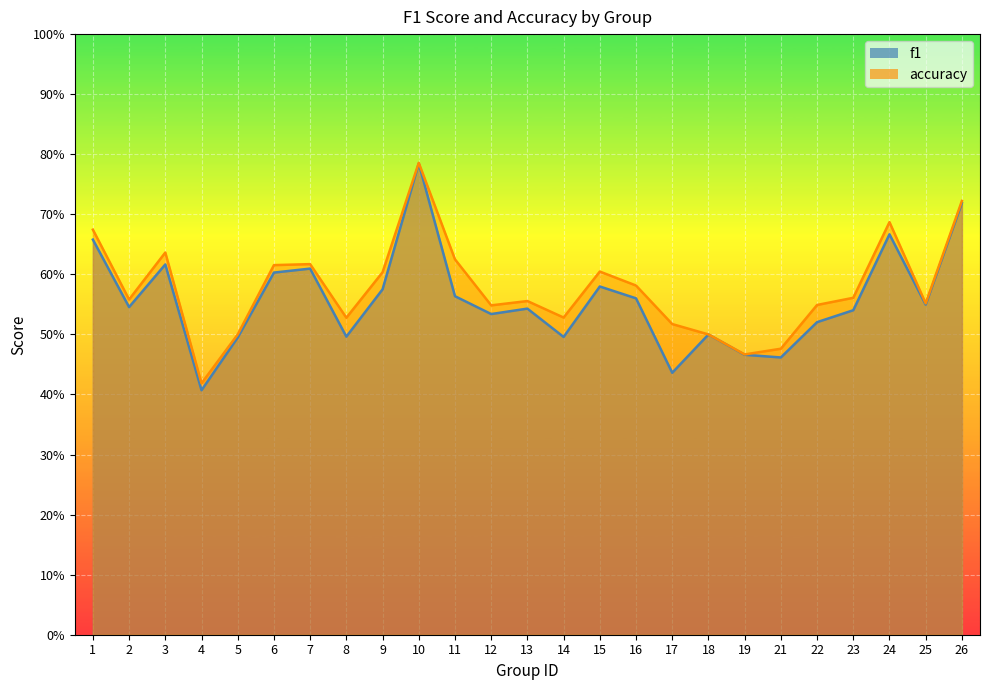

What are all the series names shown in the legend?

f1, accuracy